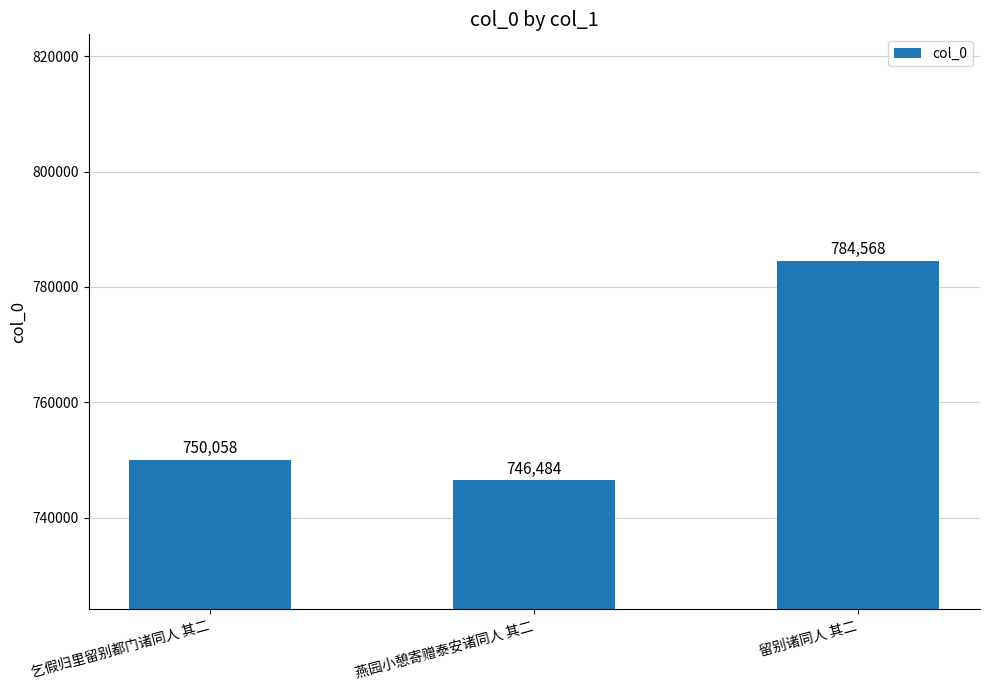

What is the approximate value at 留别诸同人 其二, to the nearest 50?

784550